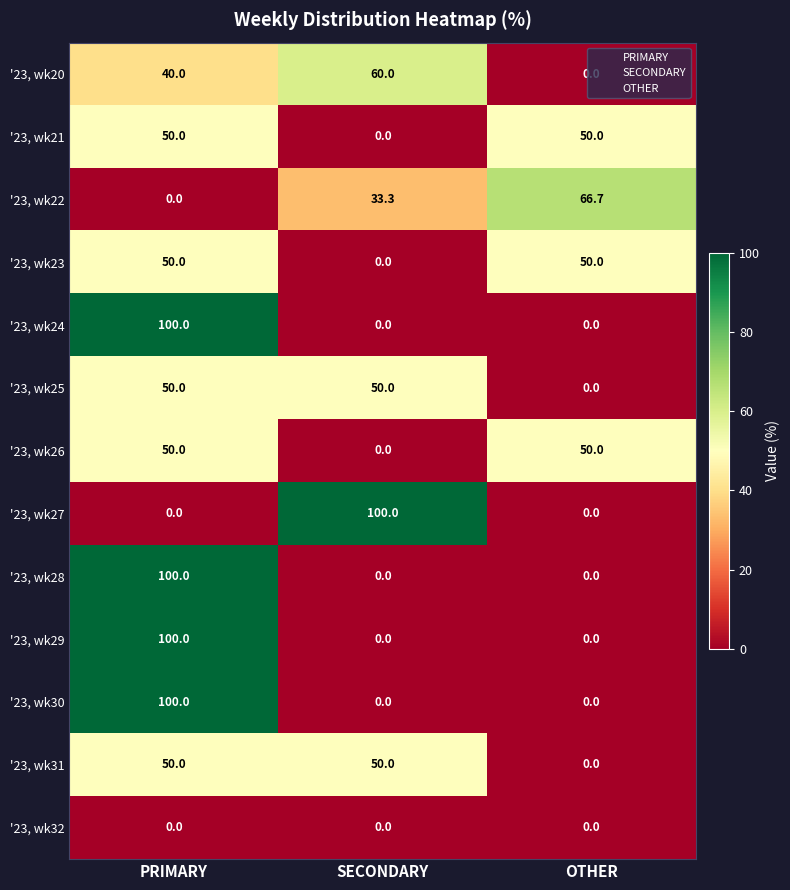

Which category has the highest value in the '23, wk20 series?

SECONDARY